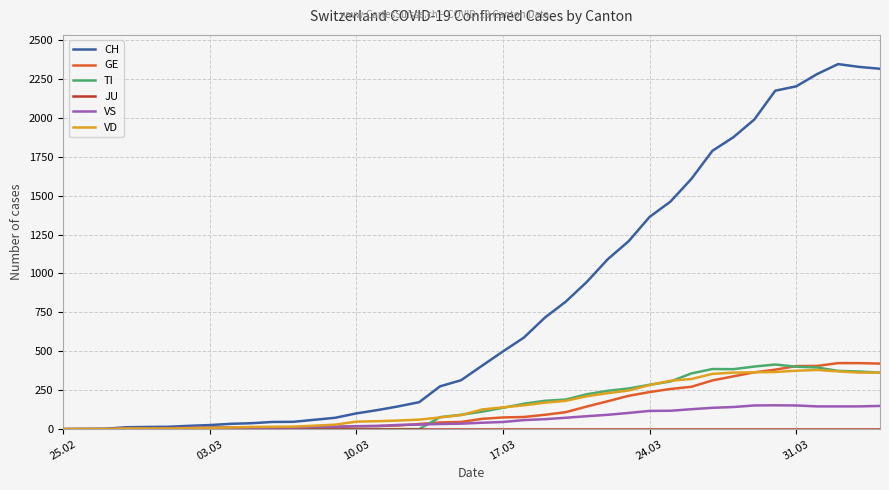

Which series has the largest total across all categories?

CH